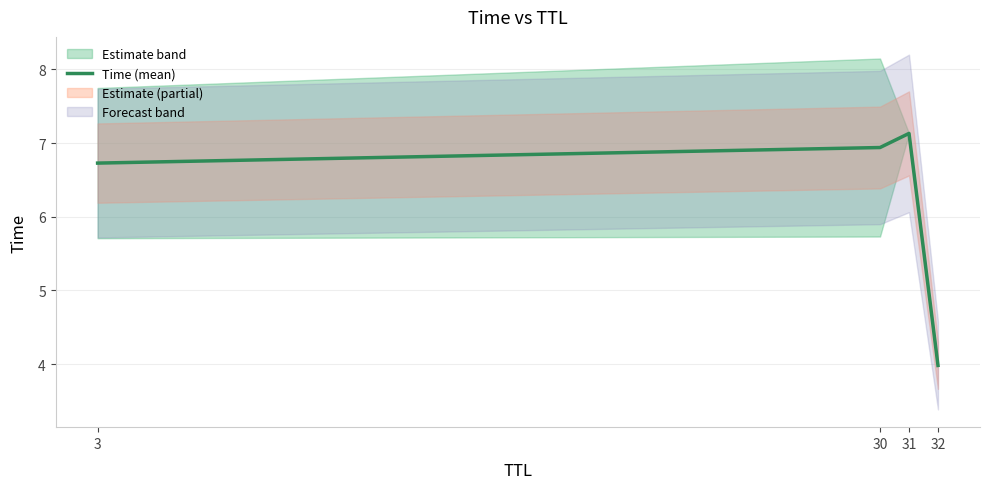

How many data points are above 6?

3